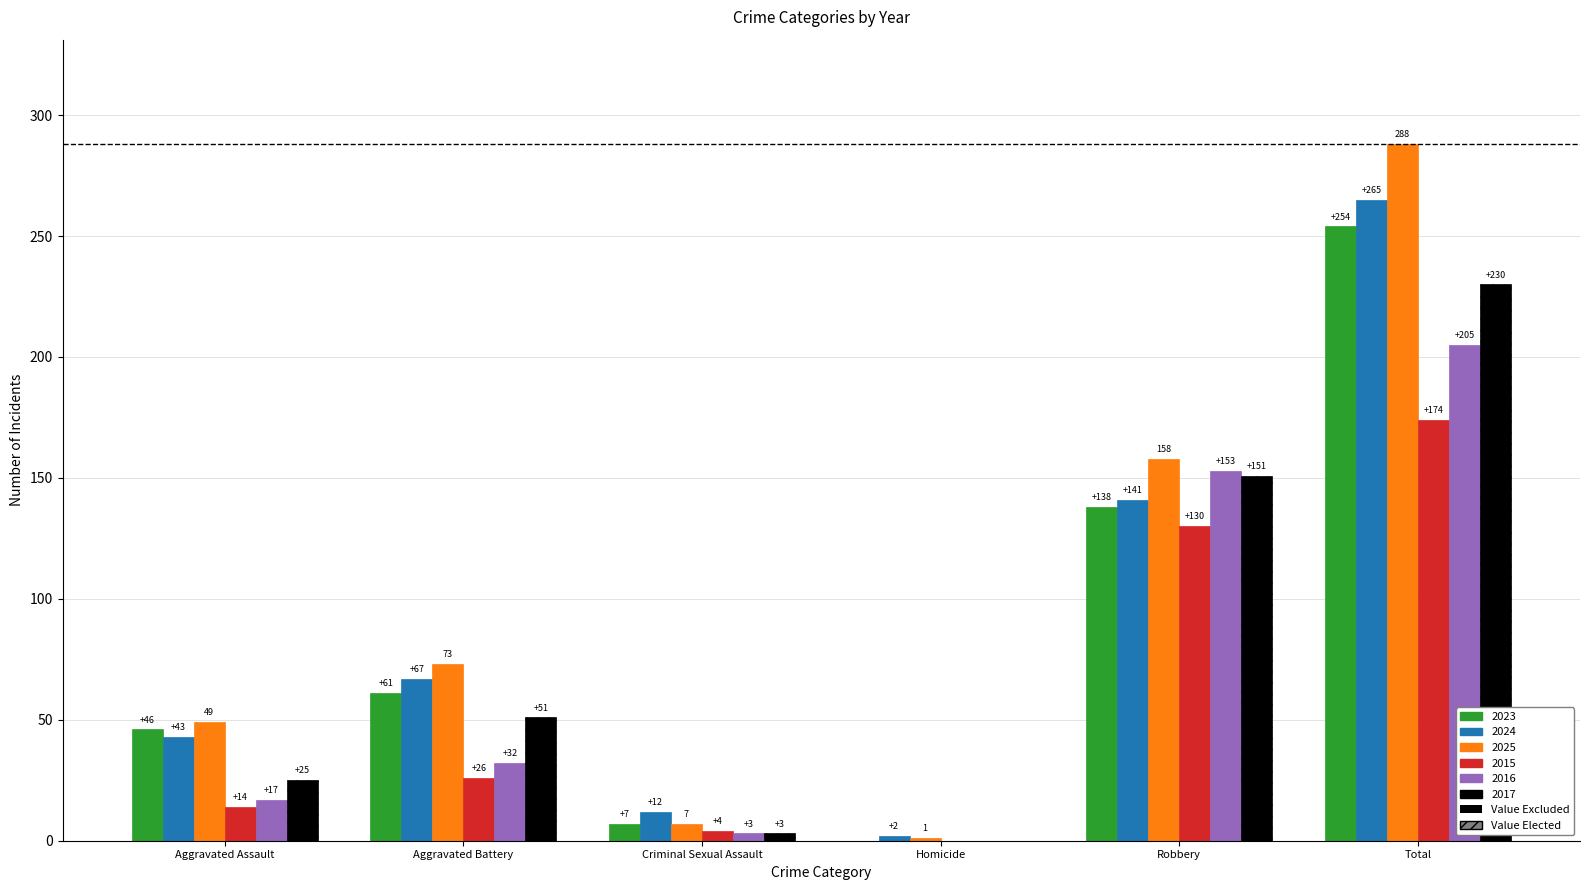

What is the approximate value of 2017 at Total, to the nearest 5?

230